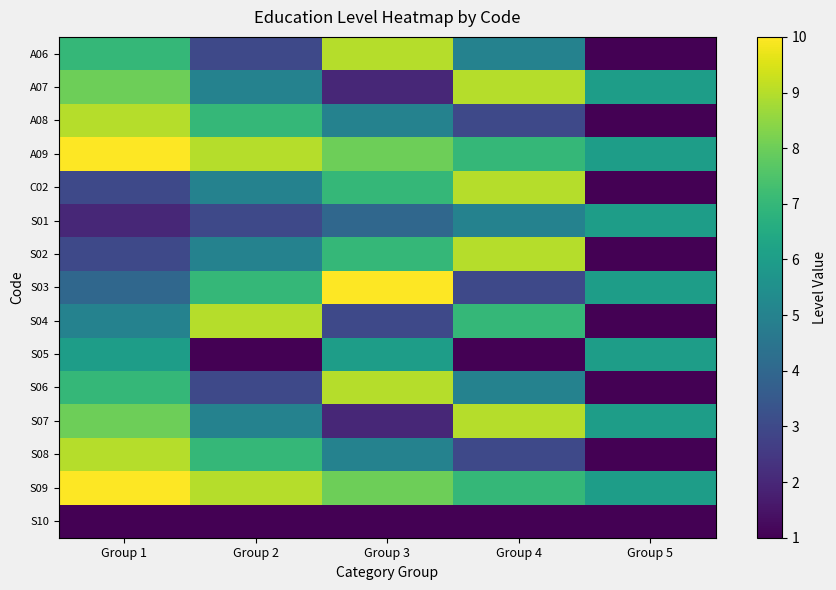

What is the greatest value displayed?

10